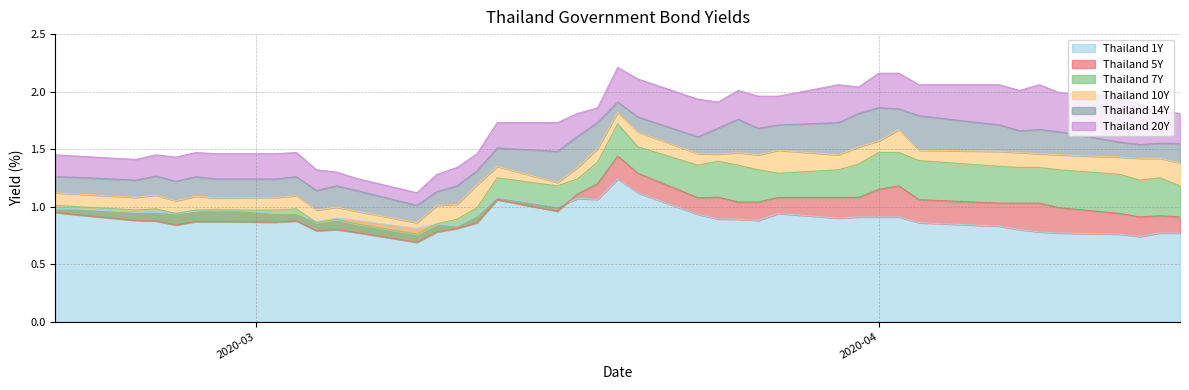

The Thailand 20Y series shows 3.5 at 2020-03-31. True or false?

False